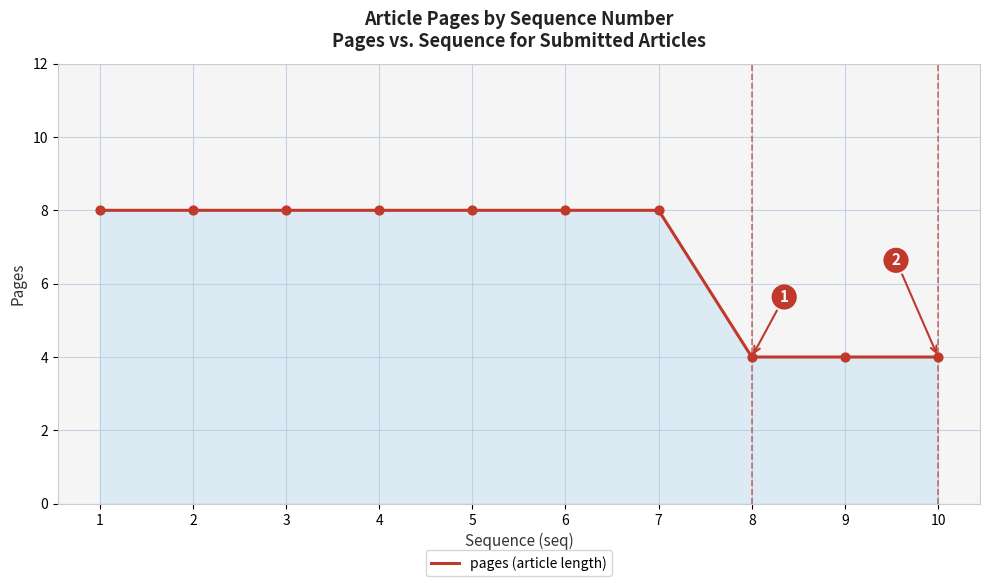

Approximately how many times larger is the value at 9 compared to 10?

1.0